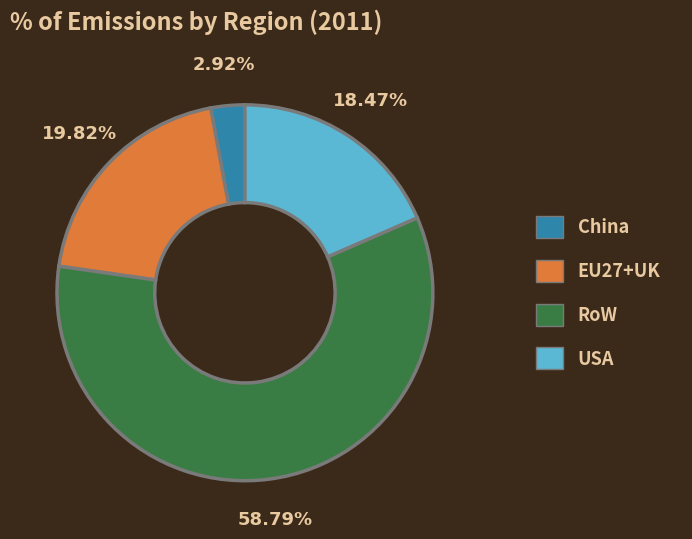

Which category has the smallest portion of the pie?

China